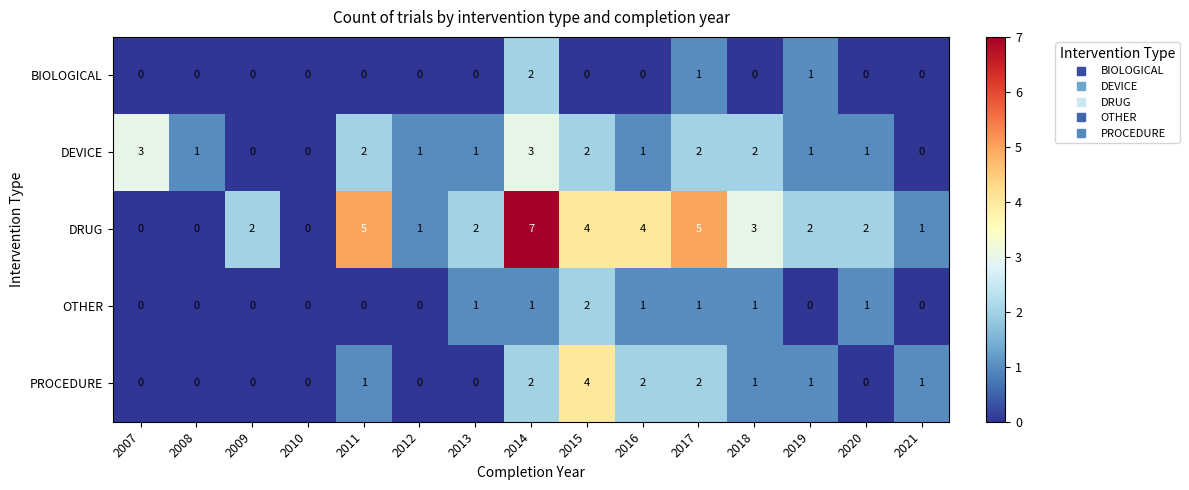

At which label is DRUG closest to 3?

2018